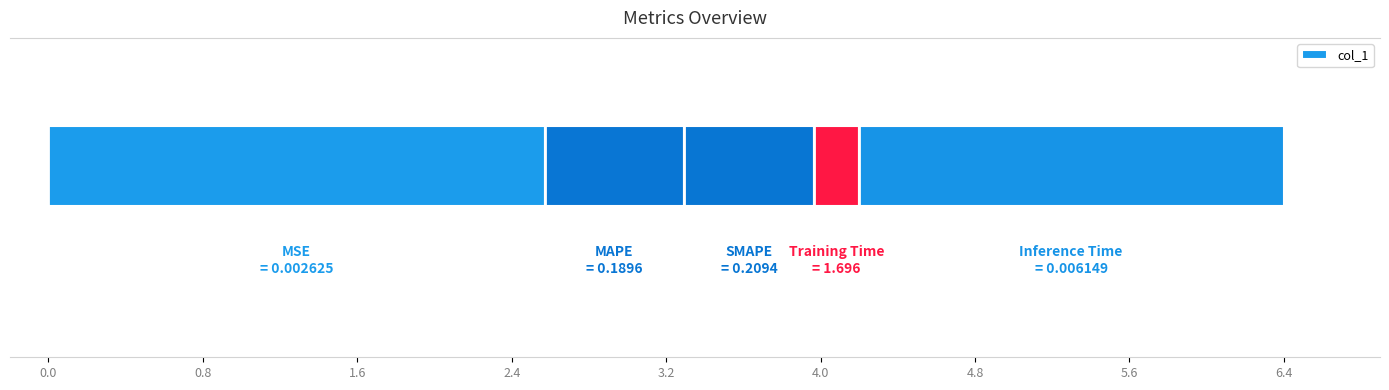

The chart shows a value of 3.2 at 3.2. True or false?

False